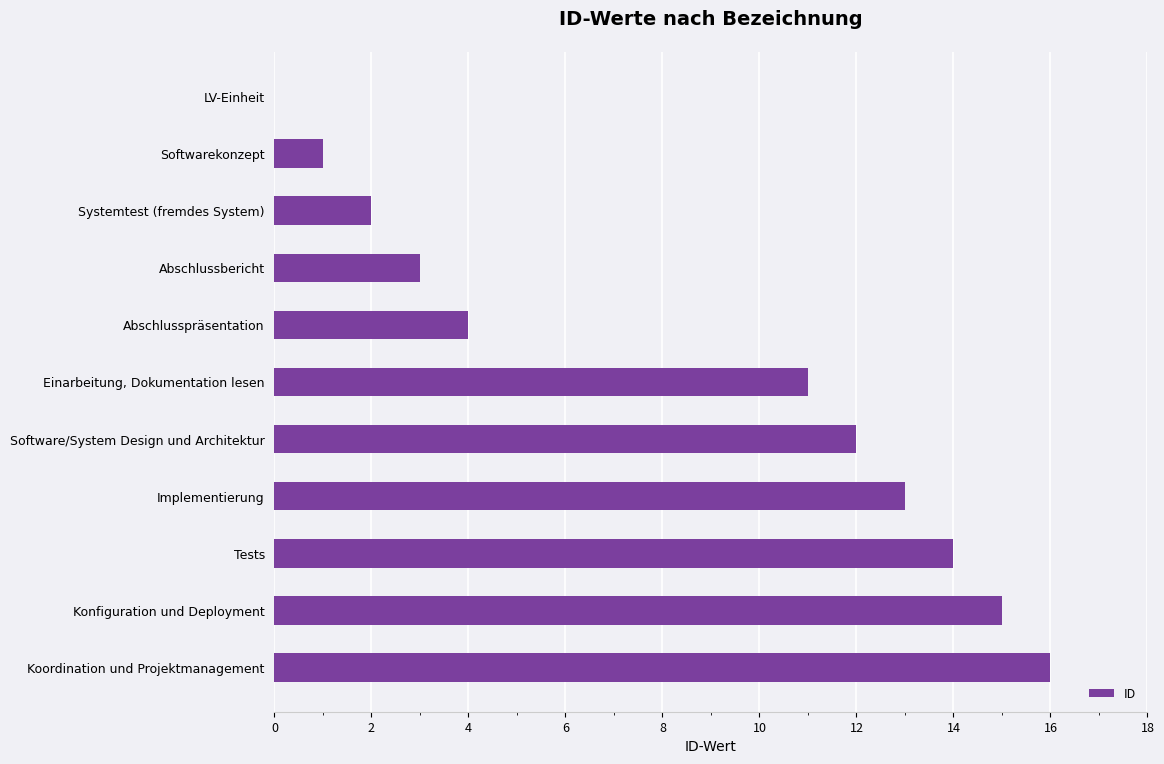

Are the bars horizontal?

Yes